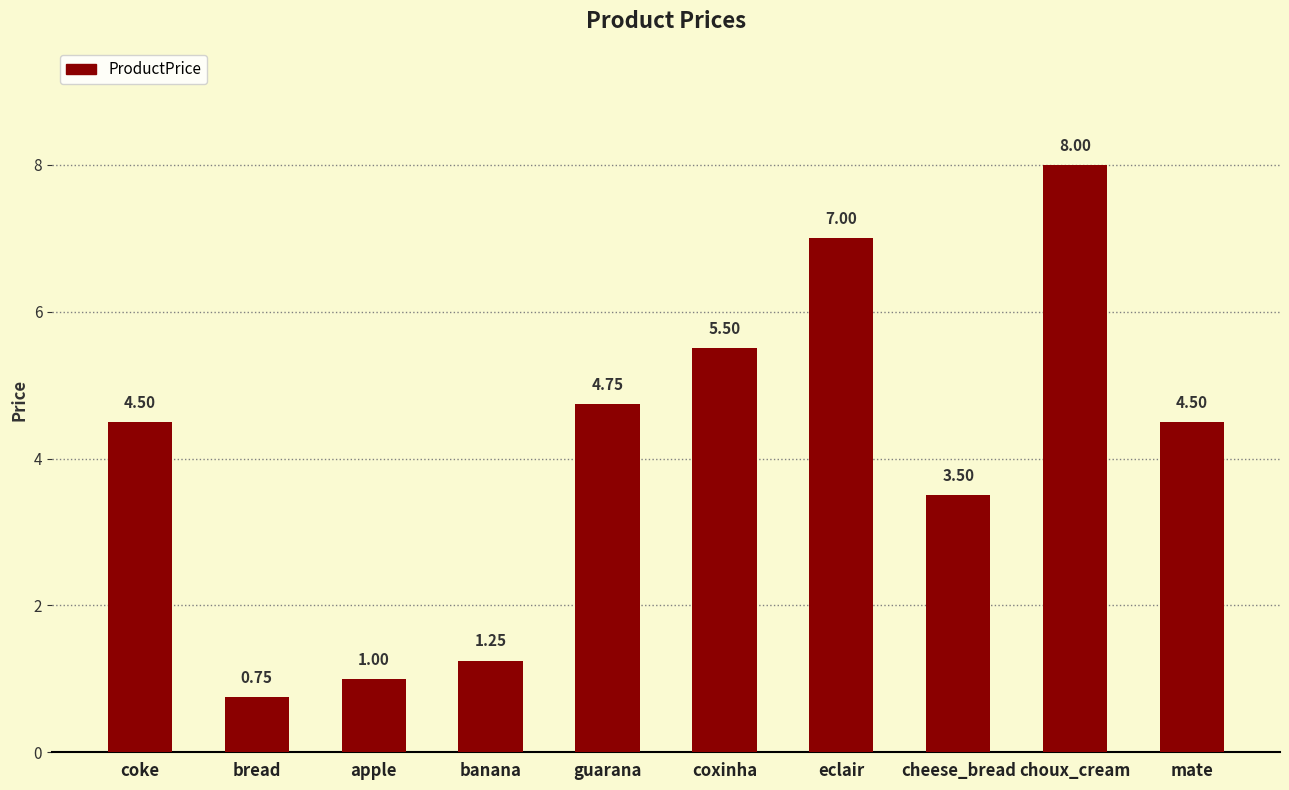

Where does the data first go above 4?

coke